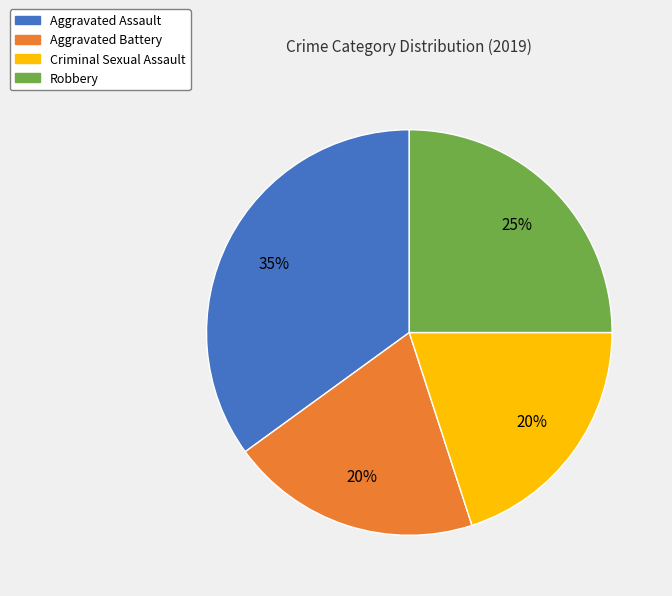

What percentage is the Criminal Sexual Assault slice, to the nearest percent?

20%